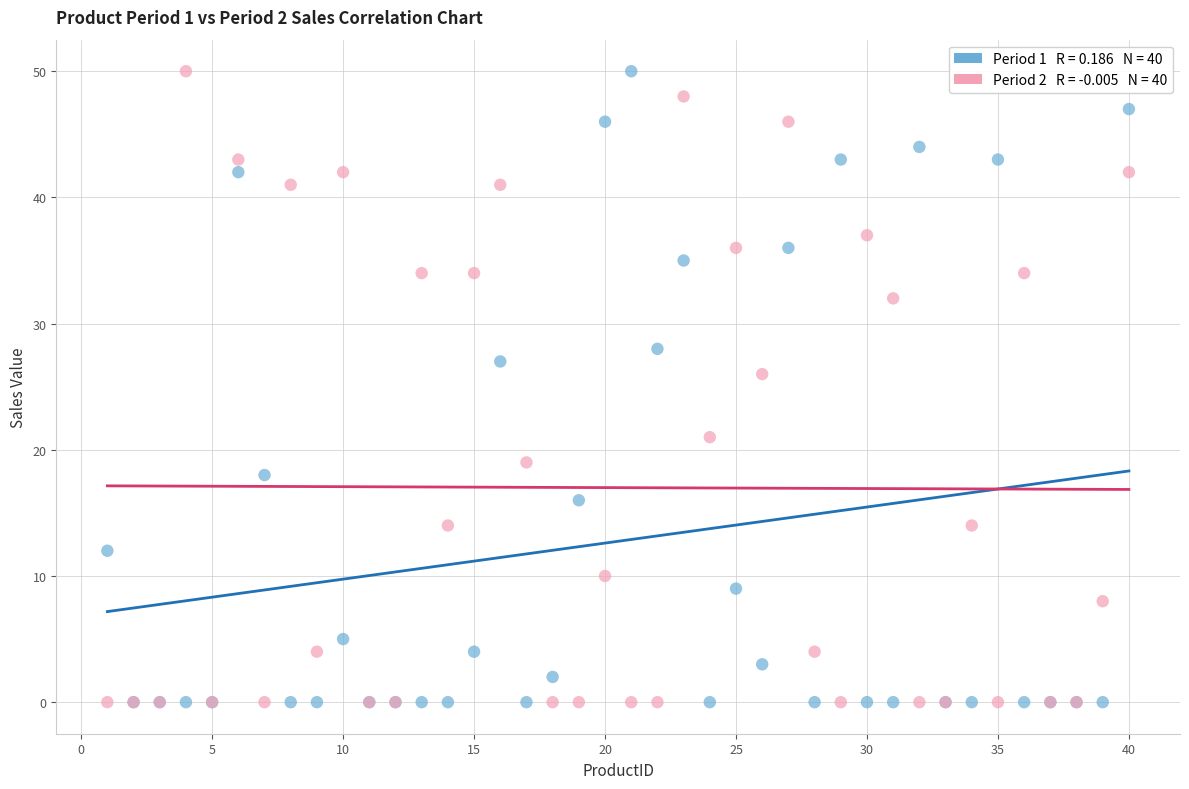

Across all series, what Y value is closest to 25?

26